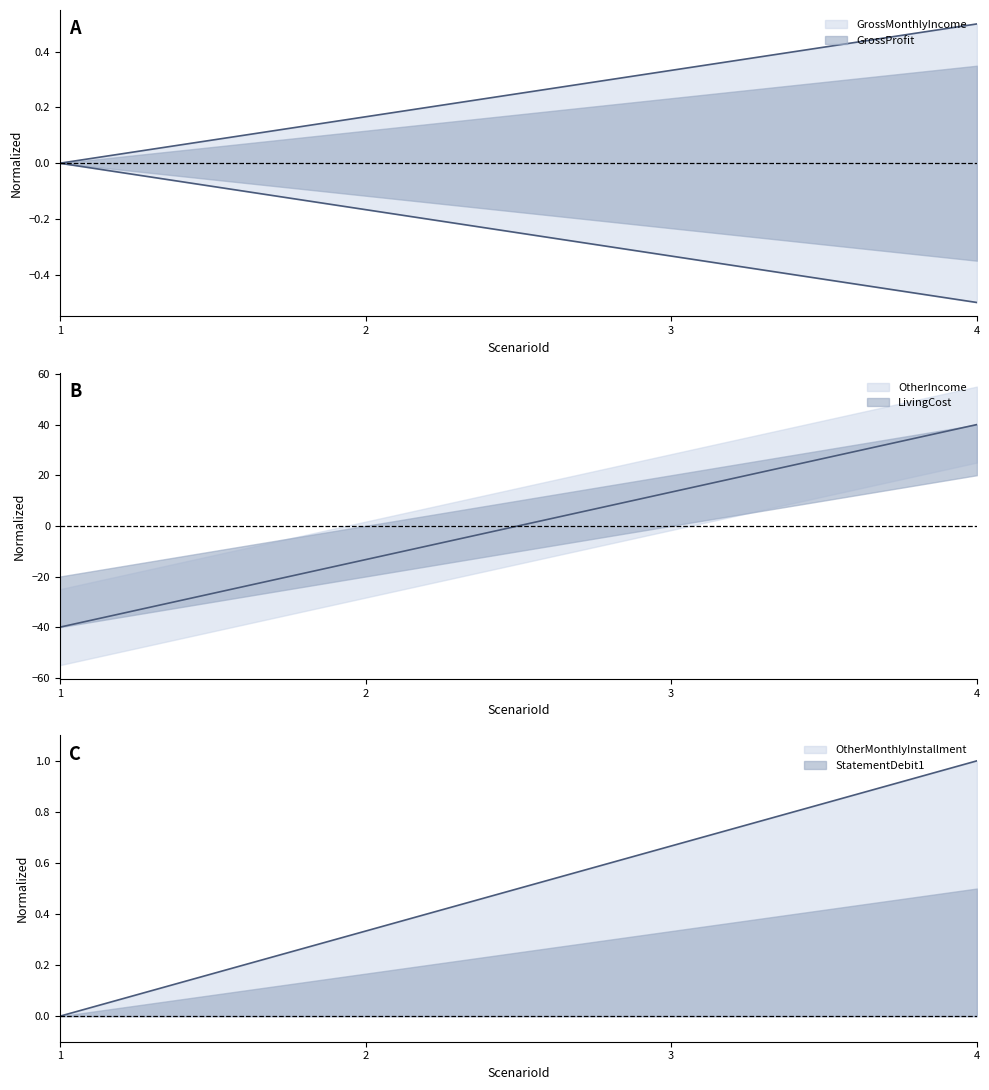

True or false: GrossMonthlyIncome and LivingCost intersect in this chart.

False